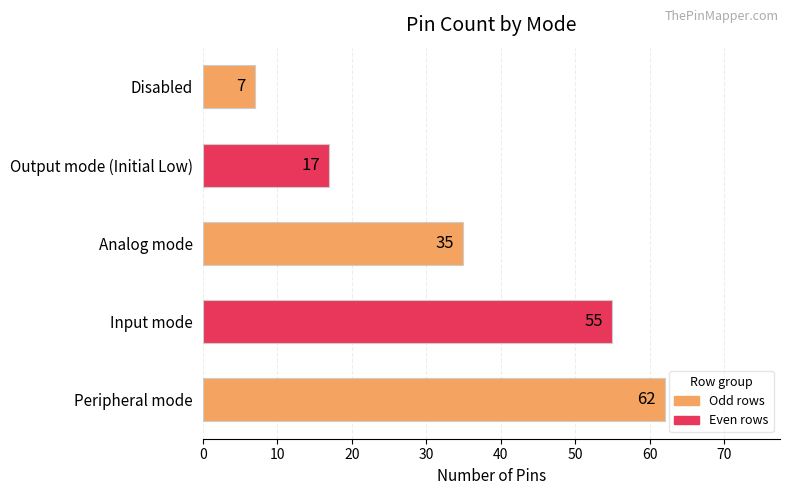

Rank the categories by value from highest to lowest.

Peripheral mode, Input mode, Analog mode, Output mode (Initial Low), Disabled